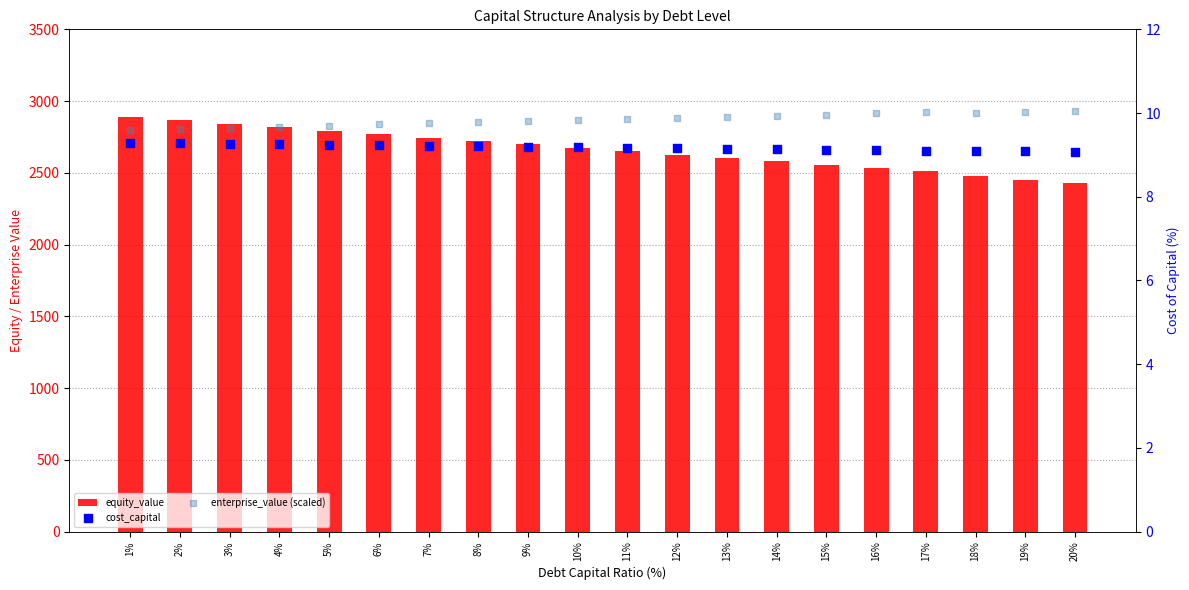

Which series has the widest spread of Y values?

equity_value